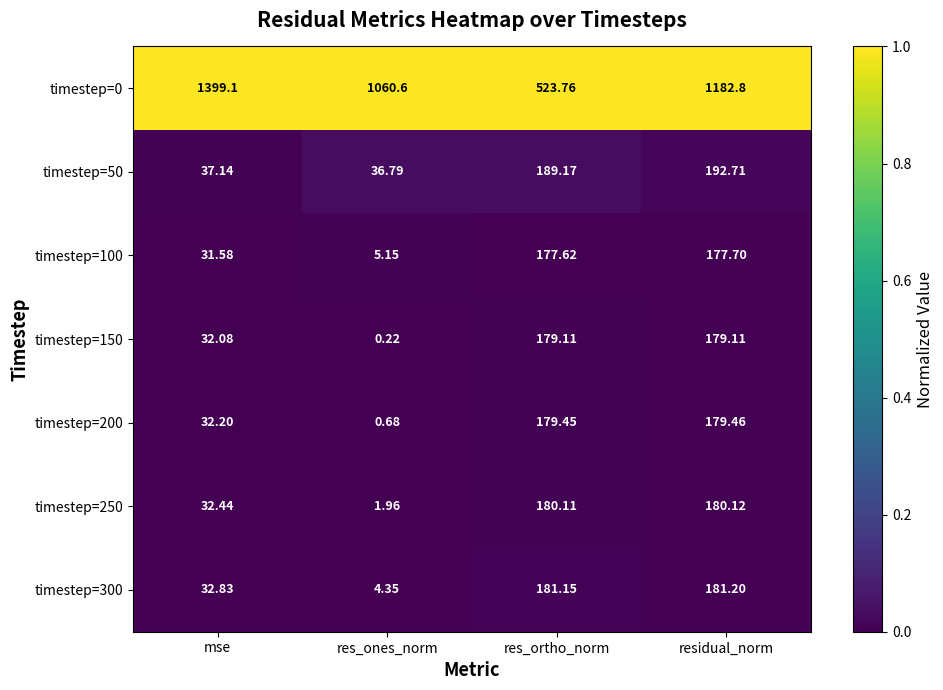

Is the value of timestep=100 at res_ortho_norm greater than the value of timestep=300 at res_ones_norm?

Yes